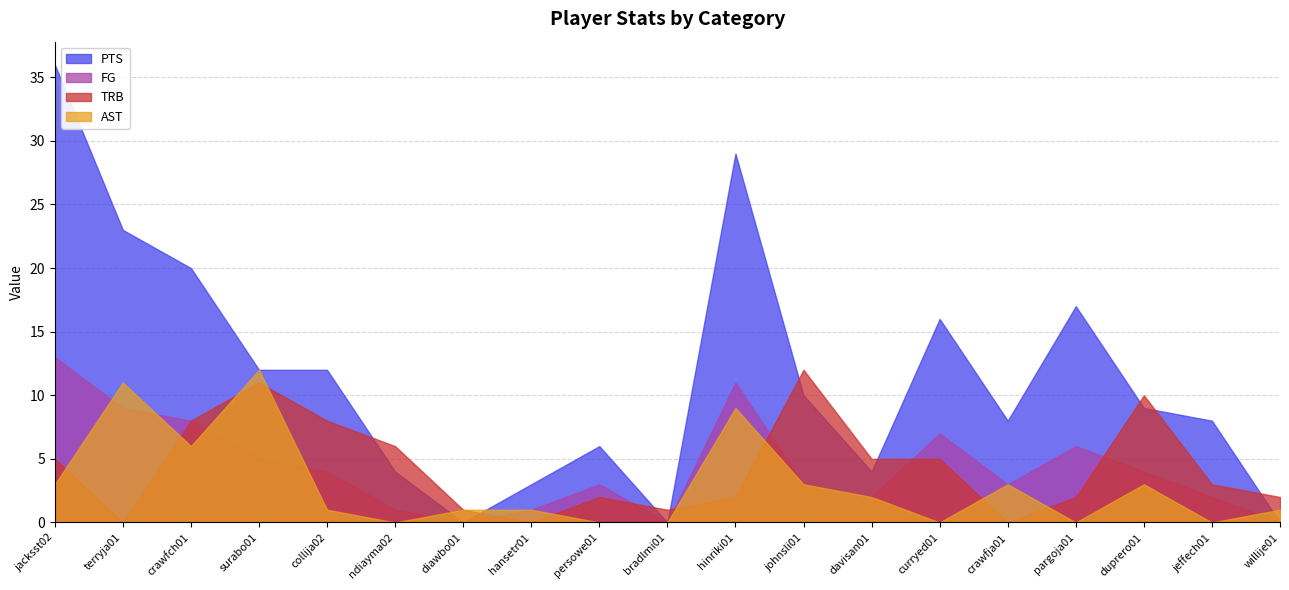

Rank the categories by TRB value from highest to lowest.

johnsli01, surabo01, duprero01, crawfch01, collija02, ndiayma02, jacksst02, davisan01, curryed01, jeffech01, persowe01, hinriki01, pargoja01, willije01, diawbo01, bradlmi01, terryja01, hansetr01, crawfja01